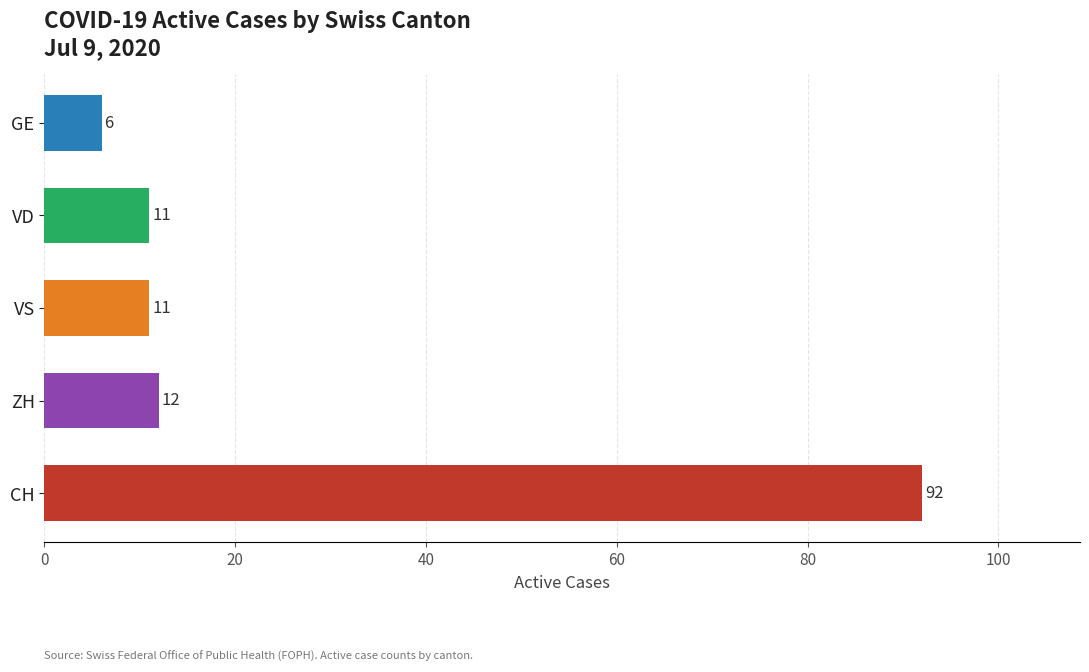

What is the difference between the values at VD and GE?

5